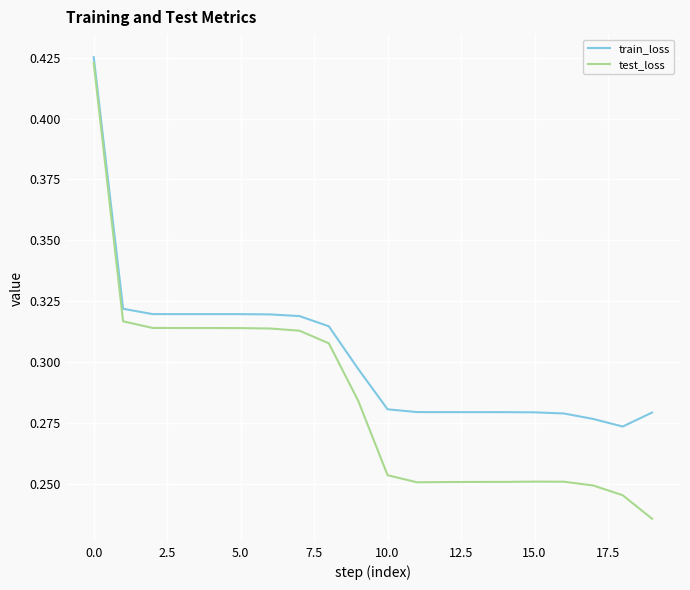

Which series has the largest range (max minus min)?

test_loss